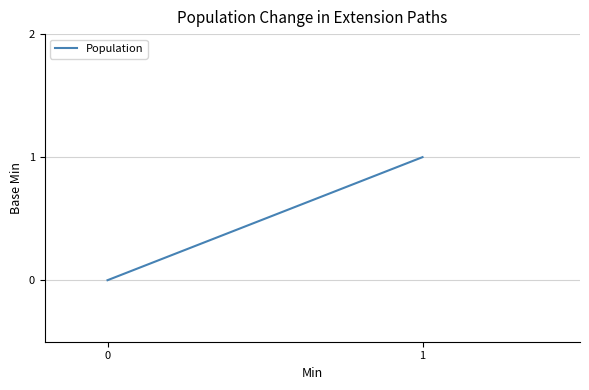

What is the difference between the second highest and minimum values?

1